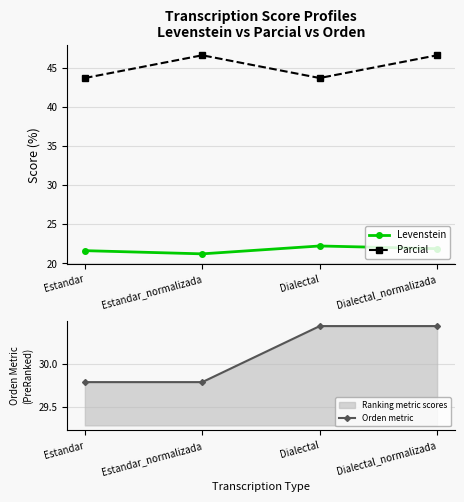

Reading right to left, extract all data points from this chart.

Levenstein: Dialectal_normalizada=21.9	Dialectal=22.2	Estandar_normalizada=21.2	Estandar=21.6
Parcial: Dialectal_normalizada=46.7	Dialectal=43.8	Estandar_normalizada=46.7	Estandar=43.8
Orden metric: Dialectal_normalizada=30.4	Dialectal=30.4	Estandar_normalizada=29.8	Estandar=29.8